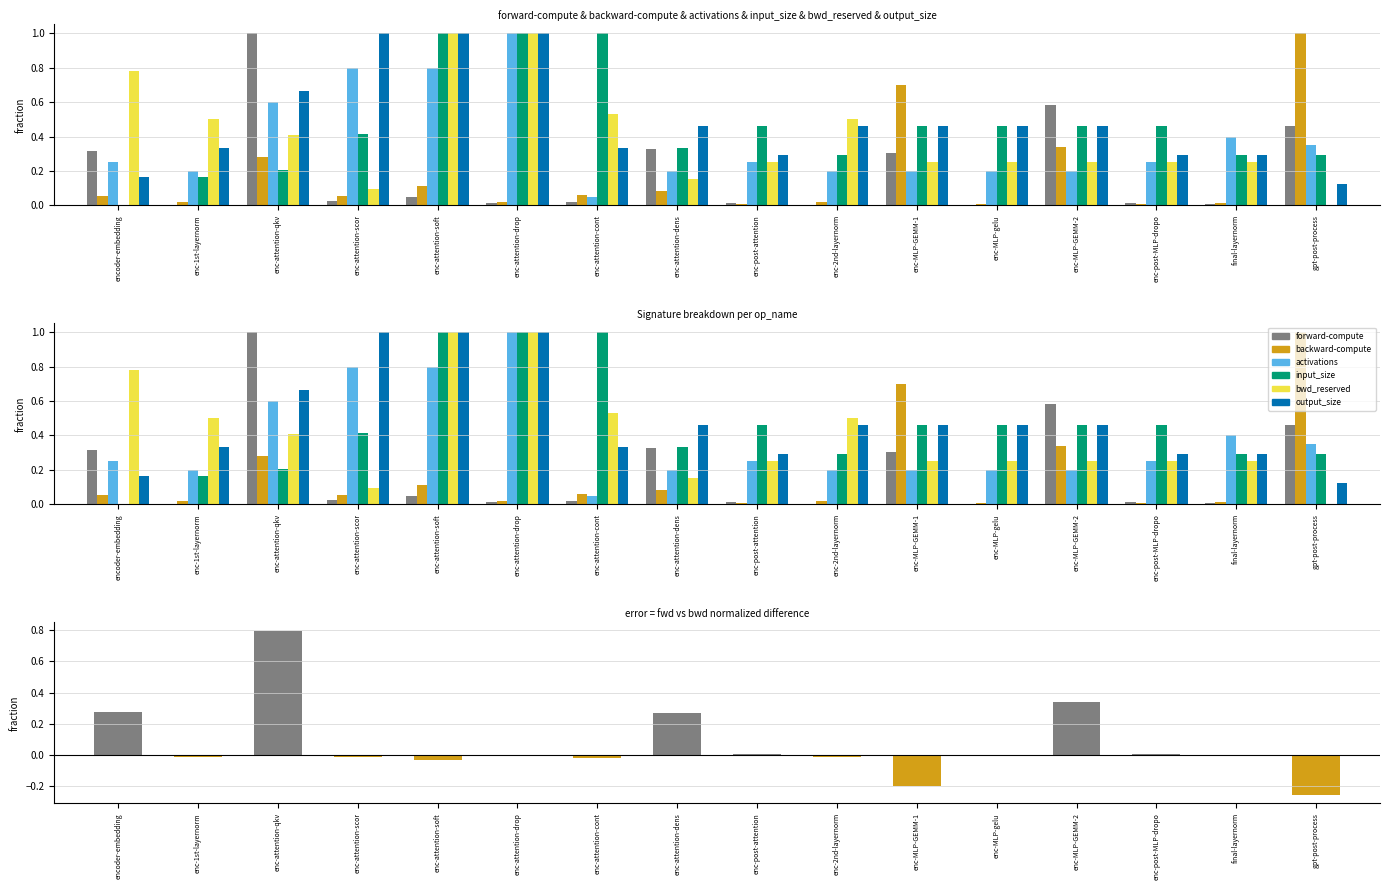

List the series in order of their peak value, lowest first.

forward-compute, backward-compute, activations, input_size, bwd_reserved, output_size